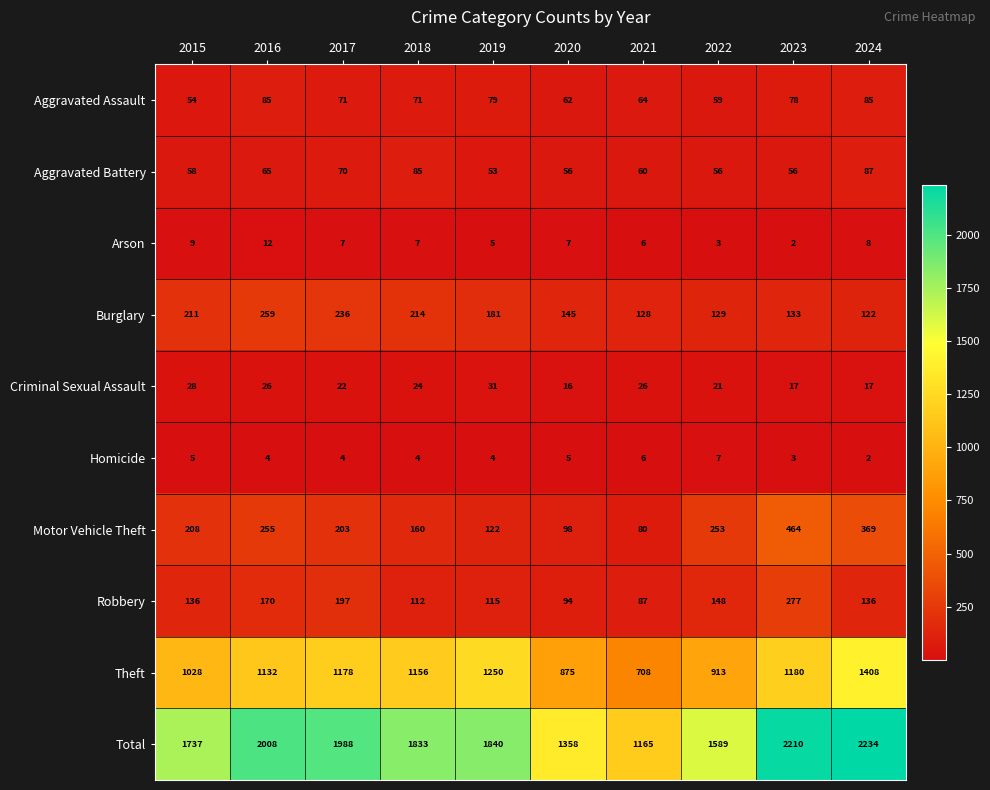

At which category is the sum across all series the highest?

2024